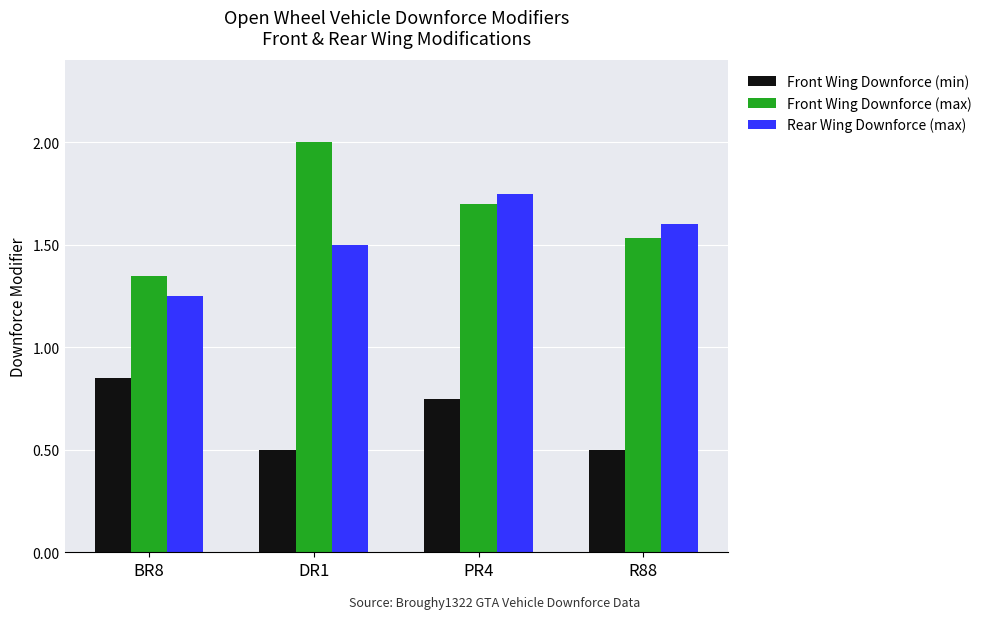

At how many categories does at least one series exceed 1?

4